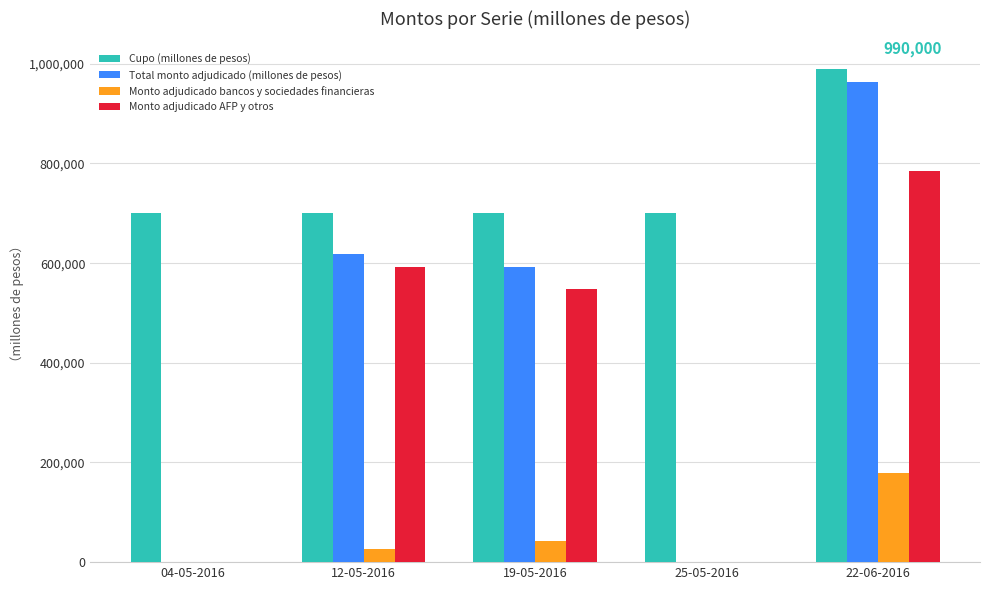

Between 12-05-2016 and 22-06-2016, which series saw the biggest shift?

Total monto adjudicado (millones de pesos)